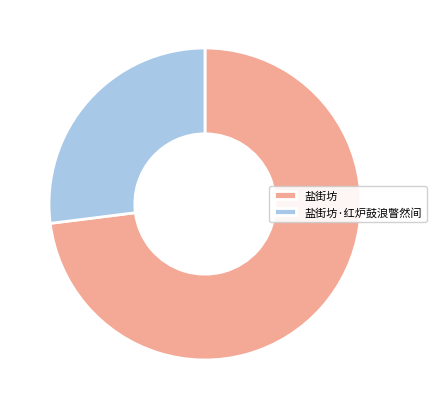

What is the ratio of the value at 盐街坊·红炉鼓浪瞥然间 to the value at 盐街坊?

0.4